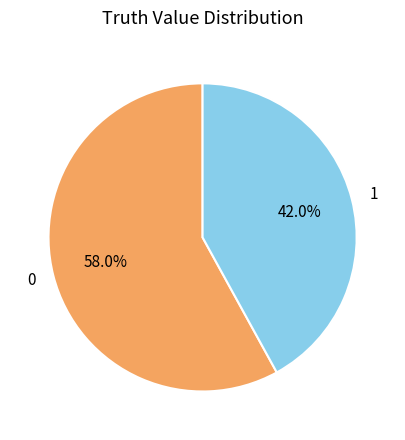

True or false: 1 accounts for 31% of the total.

False